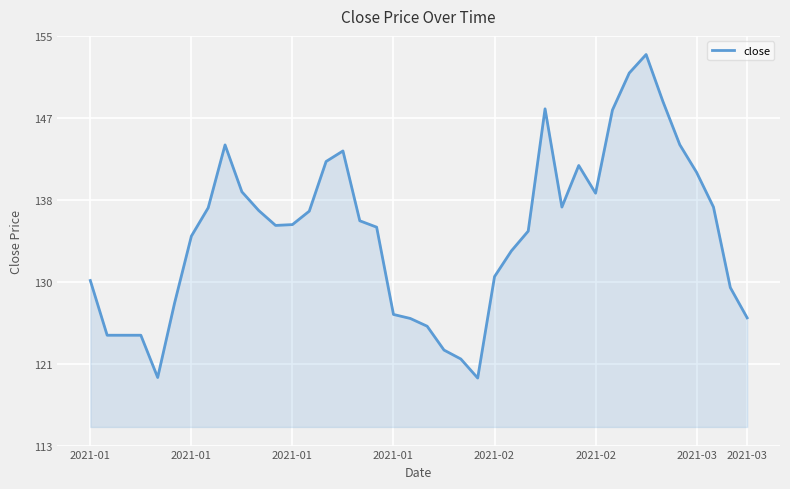

Does the chart display data point markers on the line(s)?

No